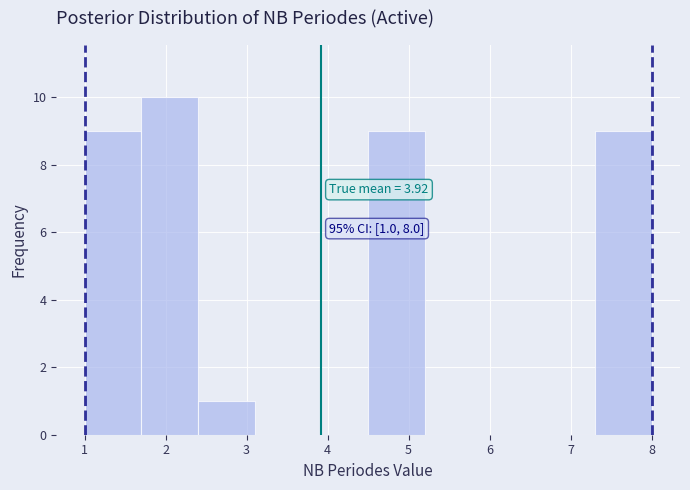

Over which range of the x-axis is the bar tallest?

1.7 to 2.4